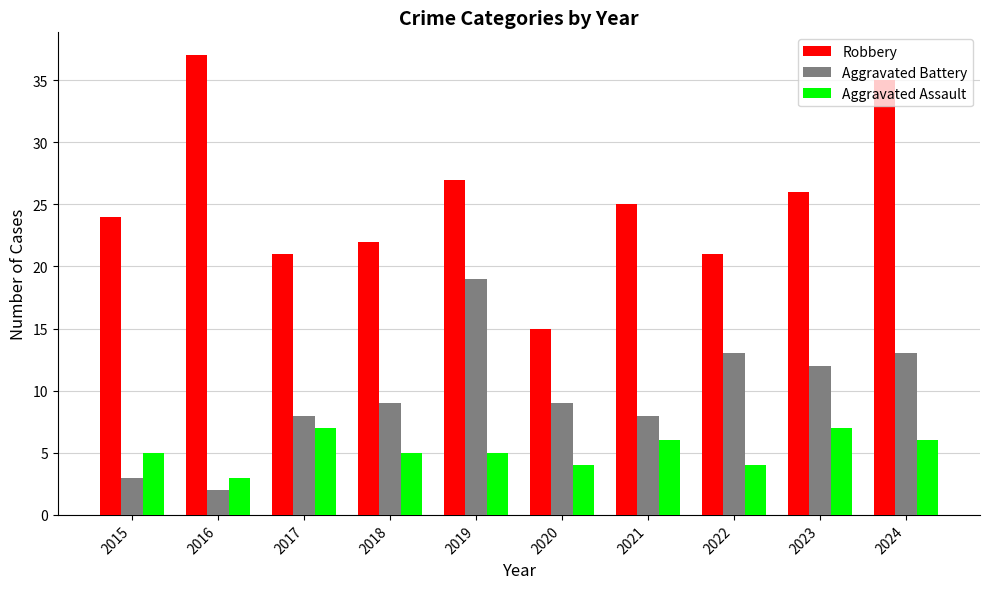

What are all the series names shown in the legend?

Robbery, Aggravated Battery, Aggravated Assault